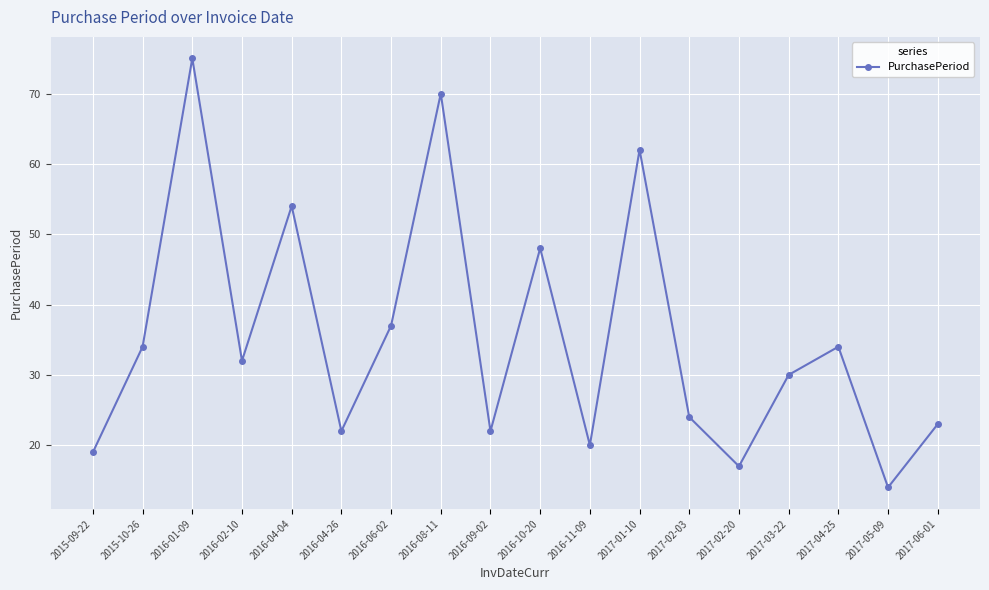

How many interior local peaks (higher than both neighbors) does the data have?

6